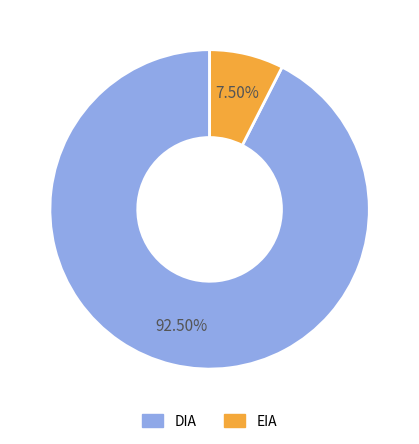

Do EIA and DIA together represent more than half of the pie?

Yes